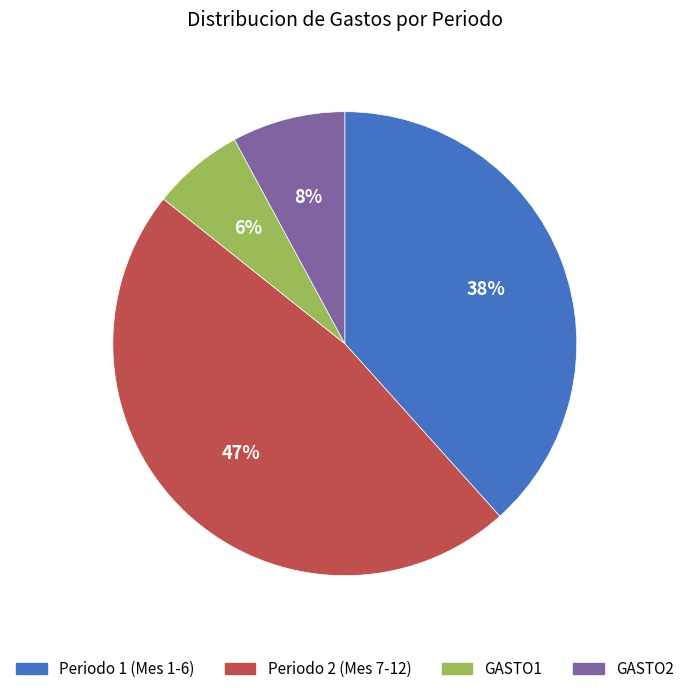

Is there a majority slice in this chart?

No